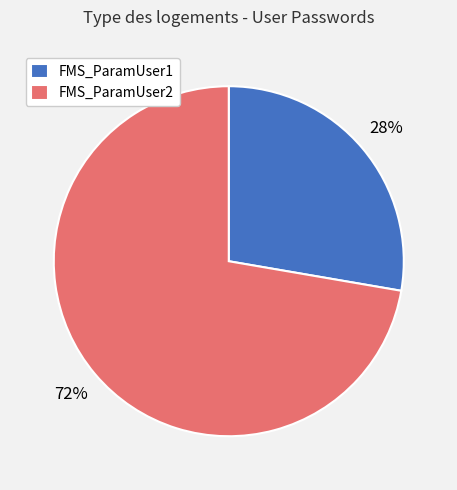

What is the largest slice in the pie chart?

FMS_ParamUser2